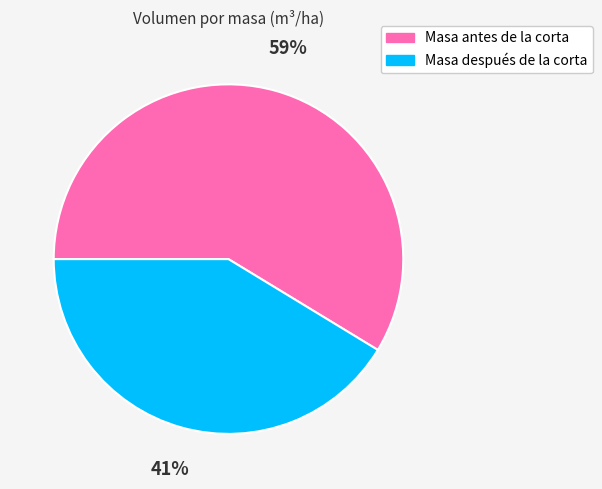

Is it true that Masa antes de la corta is 45% of the pie?

False